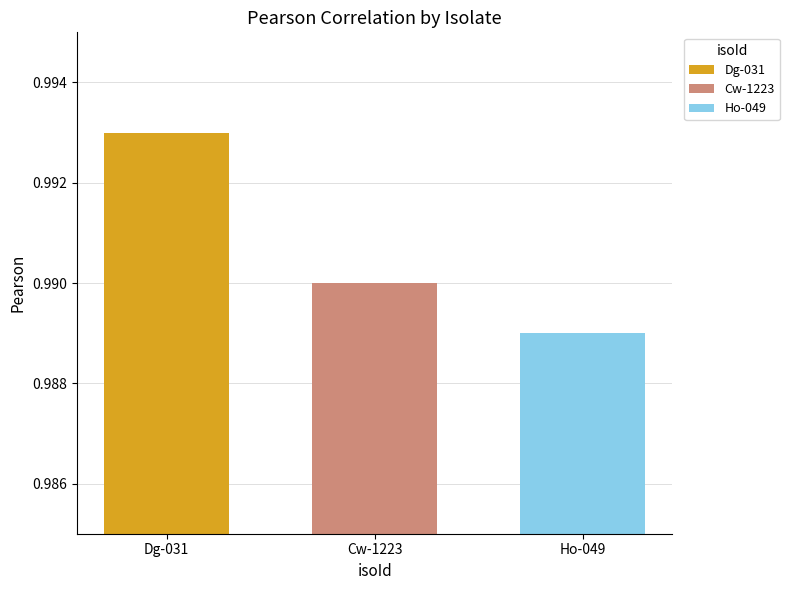

Rank the series by their average value, from lowest to highest.

Ho-049, Cw-1223, Dg-031